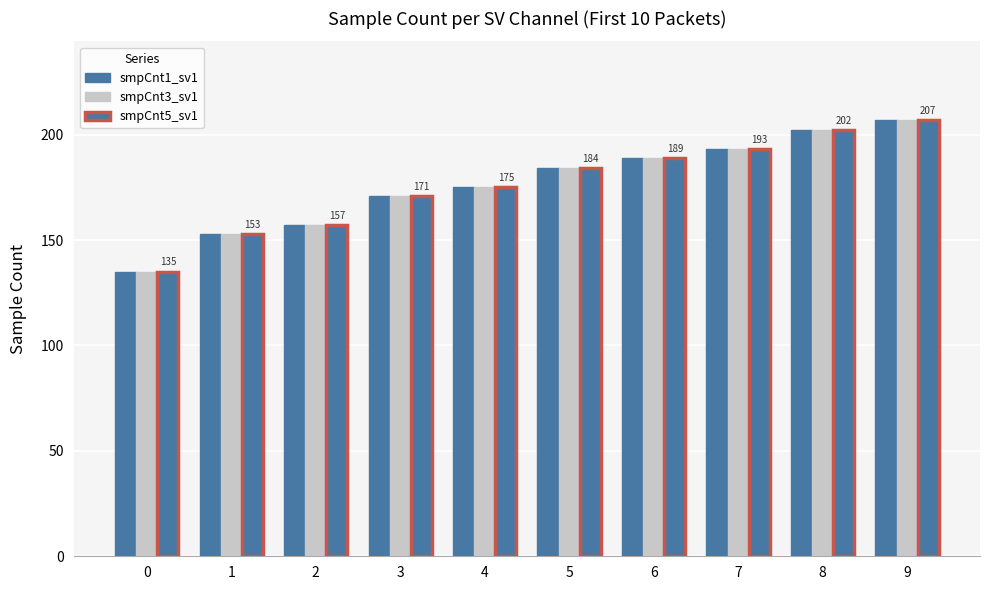

List the series in order of their peak value, lowest first.

smpCnt1_sv1, smpCnt3_sv1, smpCnt5_sv1